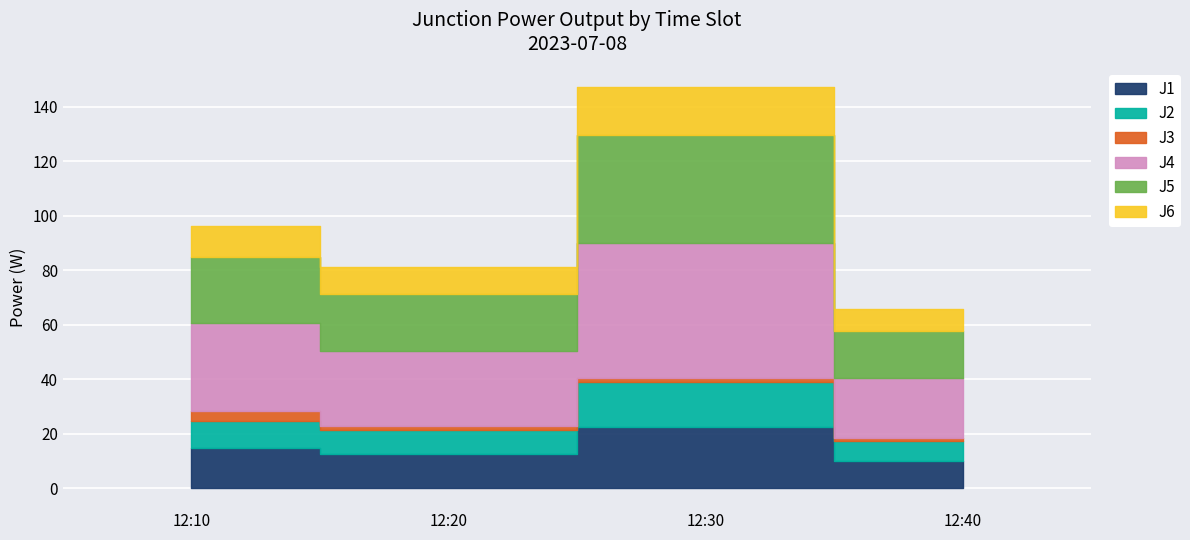

The value of J2 at 12:30 is 39.1. True or false?

True